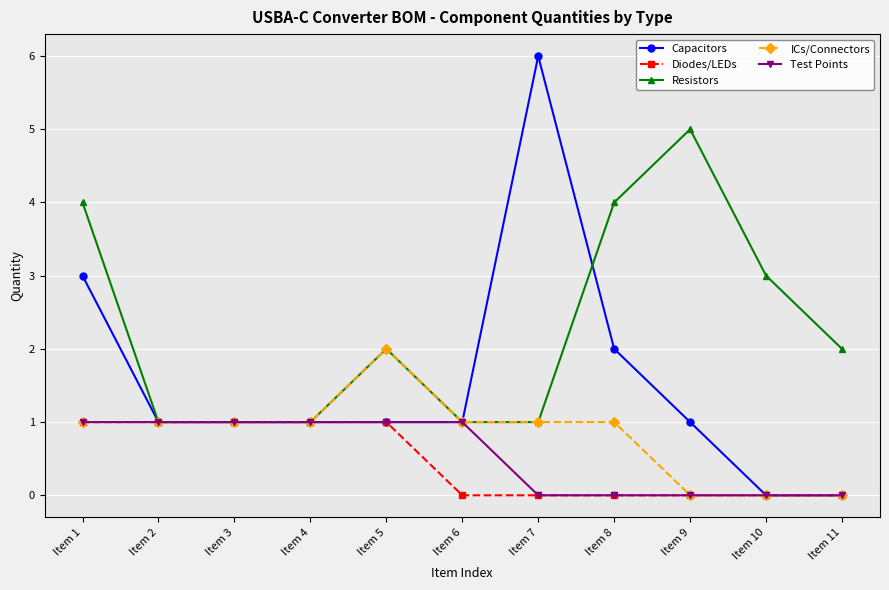

True or false: Capacitors has more than 0 points higher than both neighbors.

True